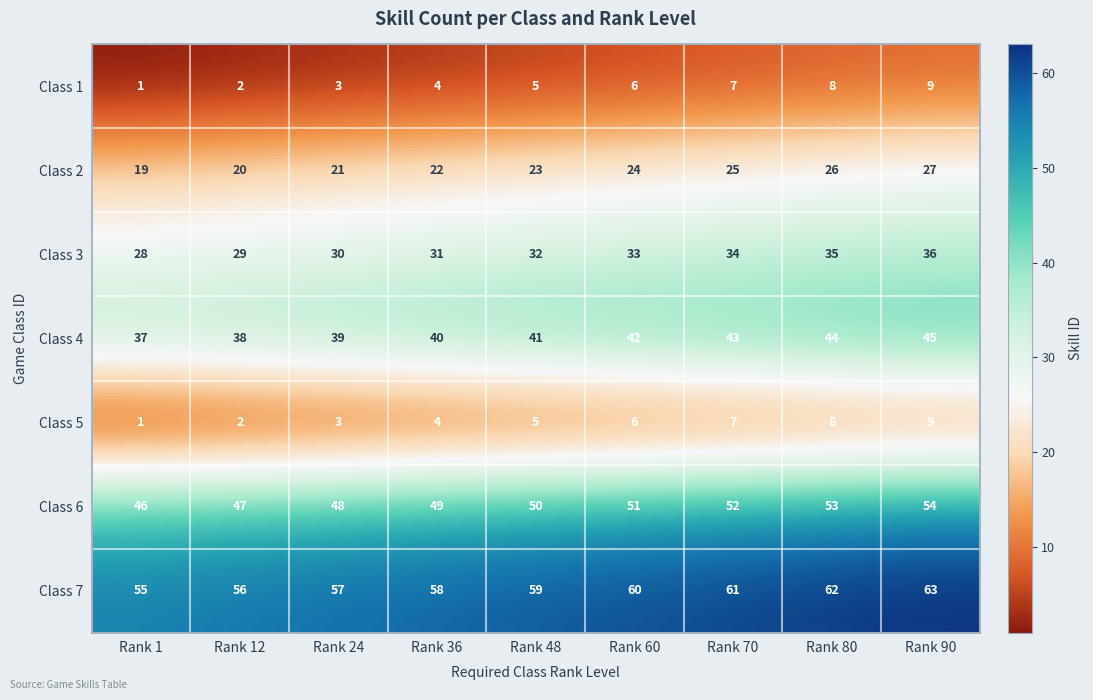

What is the average value of the Class 2 series?

23